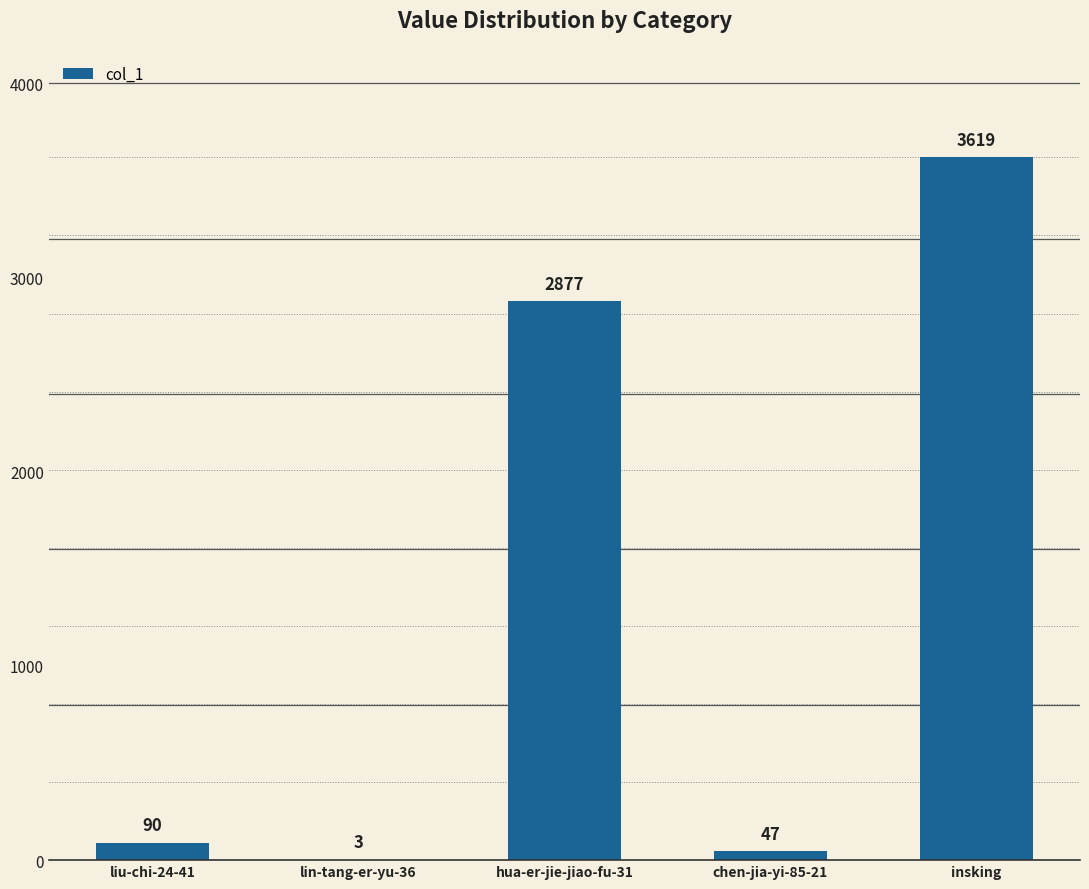

At which label is the value closest to 1811?

hua-er-jie-jiao-fu-31